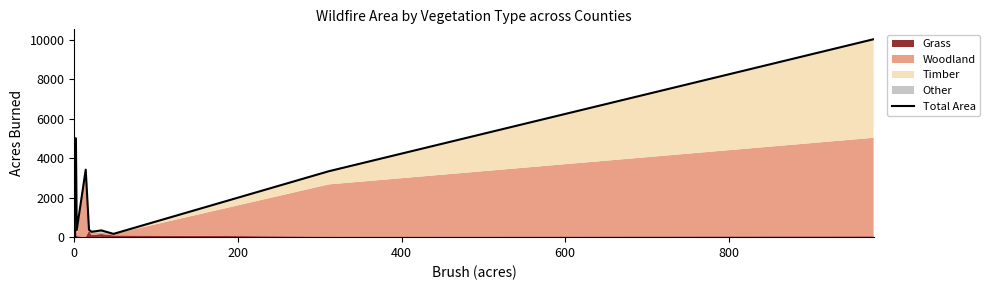

What is the greatest value displayed?

10043